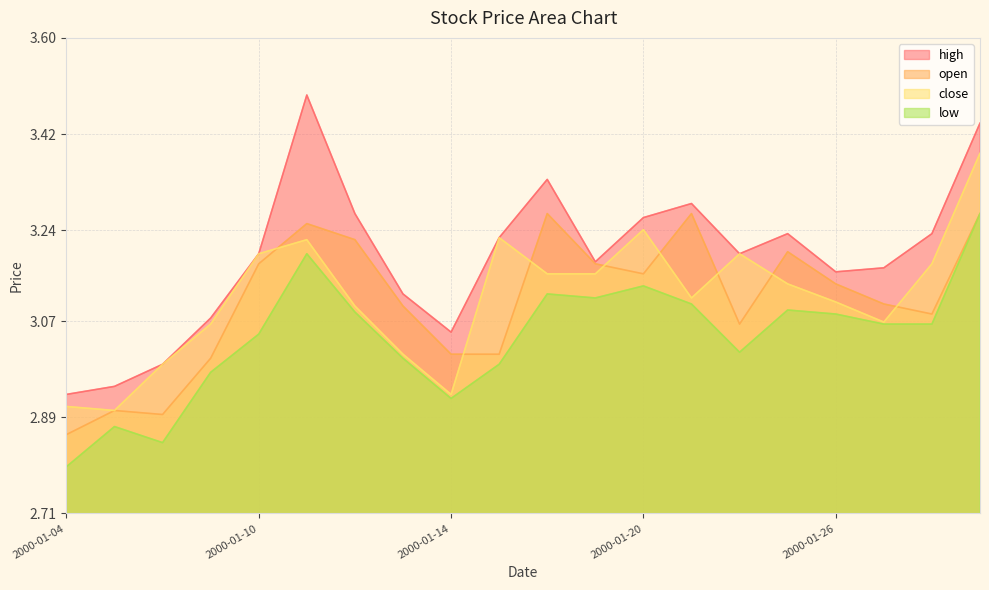

At which label is low closest to 3?

2000-01-13